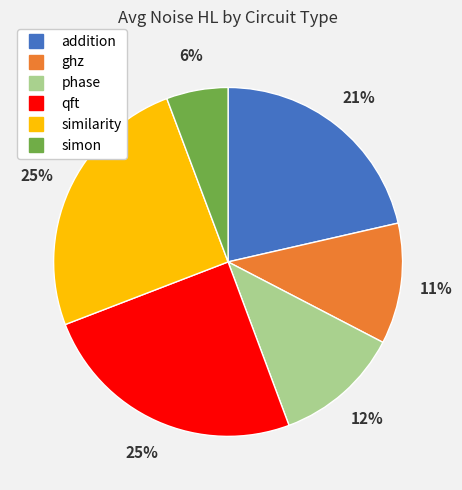

Which has a higher value, addition or qft?

qft